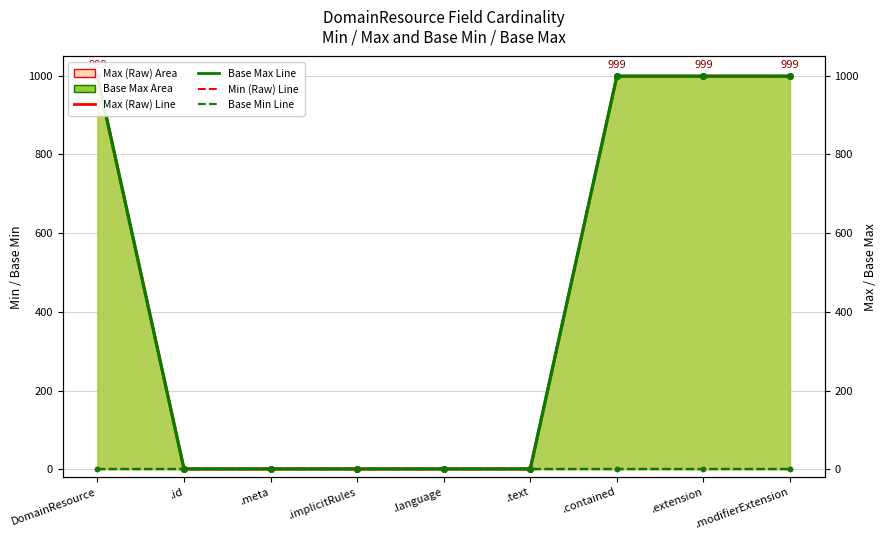

True or false: Base Max Line and Max (Raw) Line intersect in this chart.

False